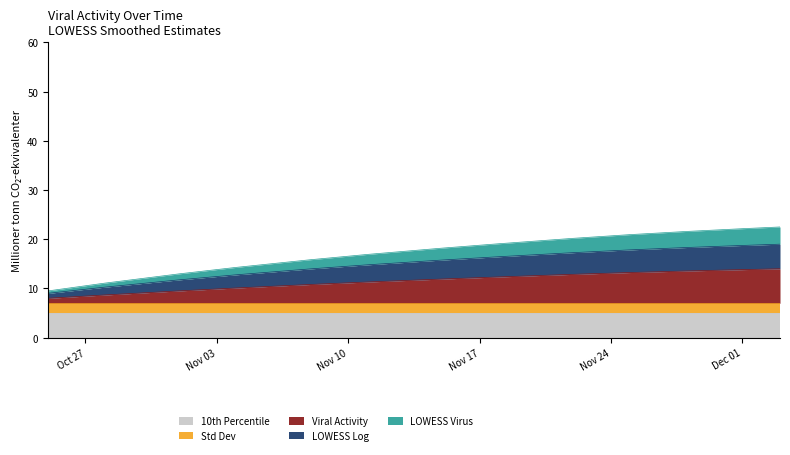

Which series changed the most between 2020-10-25 and 2020-11-04?

Viral Activity